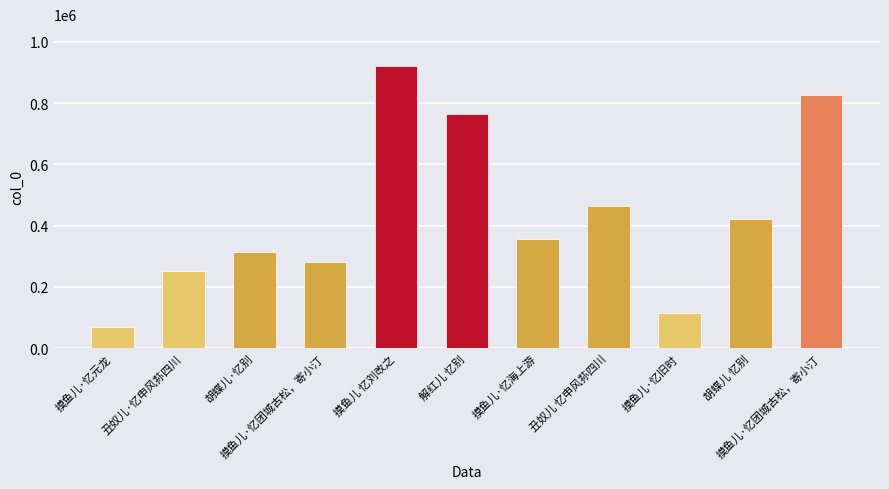

List the labels in order of value, smallest first.

摸鱼儿·忆元龙, 摸鱼儿·忆旧时, 丑奴儿·忆申风荪四川, 摸鱼儿·忆团城古松，寄小汀, 胡蝶儿·忆别, 摸鱼儿·忆海上游, 胡蝶儿 忆别, 丑奴儿 忆申风荪四川, 解红儿 忆别, 摸鱼儿·忆团城古松，寄小汀, 摸鱼儿 忆刘改之